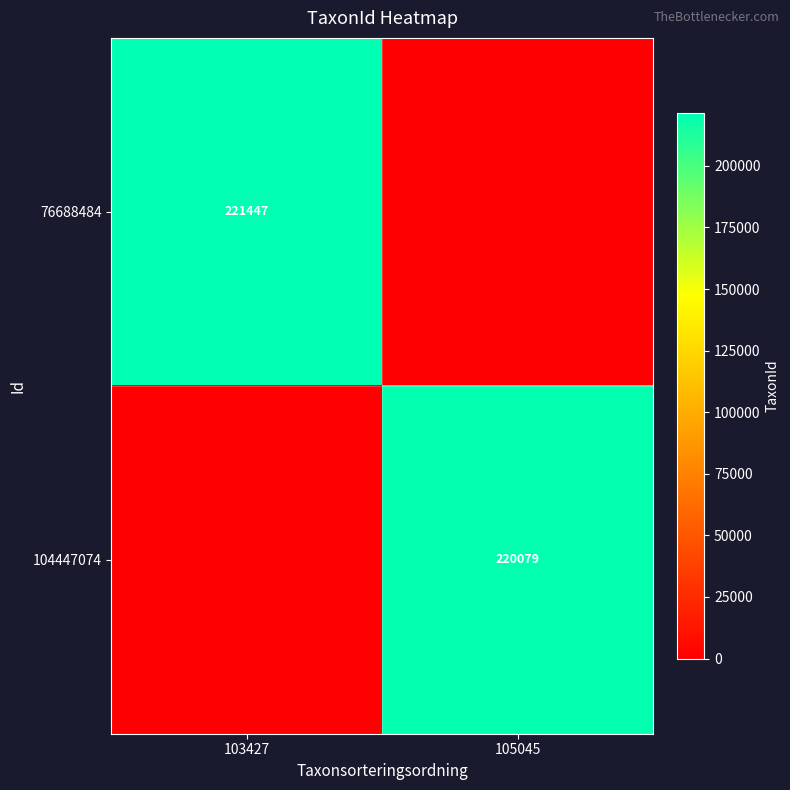

True or false: 104447074 has a value of 122928 at 105045.

False